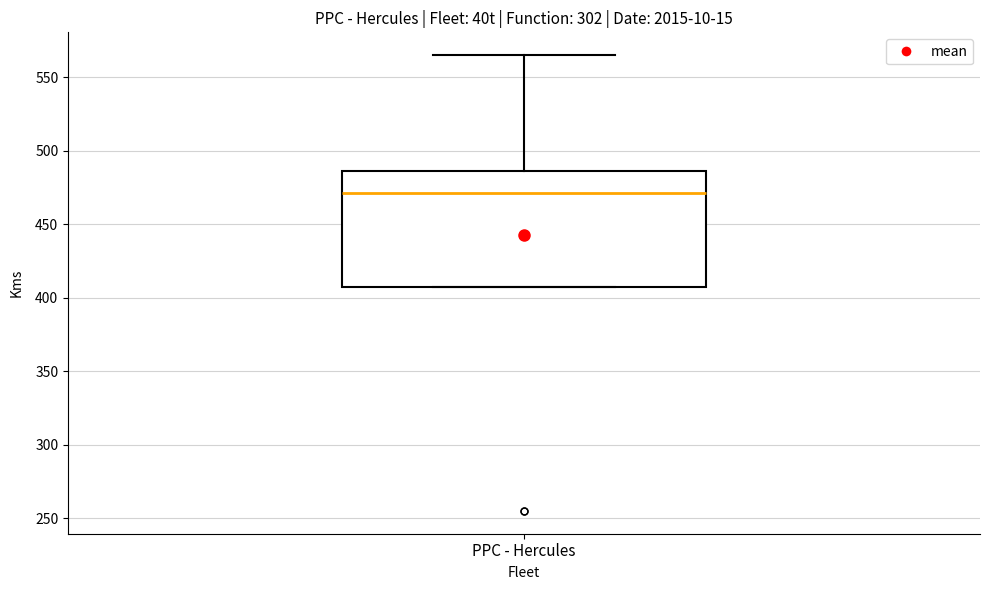

Transcribe this box plot: give where the median line is, the range the box spans, and where the two whiskers end, as read against the y-axis. The values are not printed on the chart, so give them approximately, as read against the axis.

median 470, box 405 to 485, whiskers 405 to 565